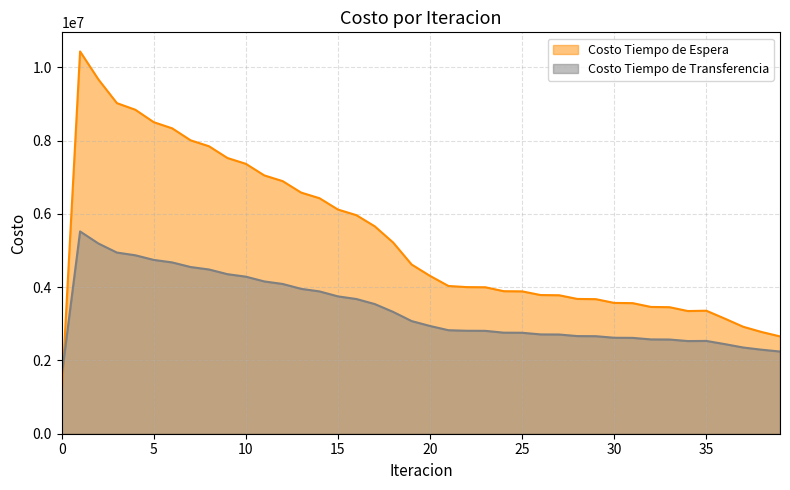

List the labels in order of Costo Tiempo de Transferencia value, smallest first.

0, 39, 38, 37, 36, 34, 35, 33, 32, 31, 30, 29, 28, 27, 26, 25, 24, 23, 22, 21, 20, 19, 18, 17, 16, 15, 14, 13, 12, 11, 10, 9, 8, 7, 6, 5, 4, 3, 2, 1